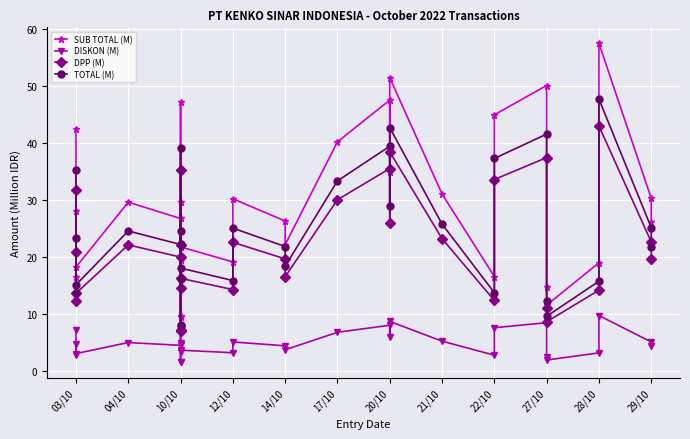

What is the label of the 12th point from the left?

10/10